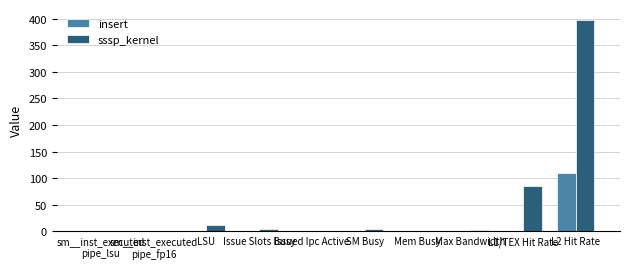

Which series has the largest total across all categories?

sssp_kernel